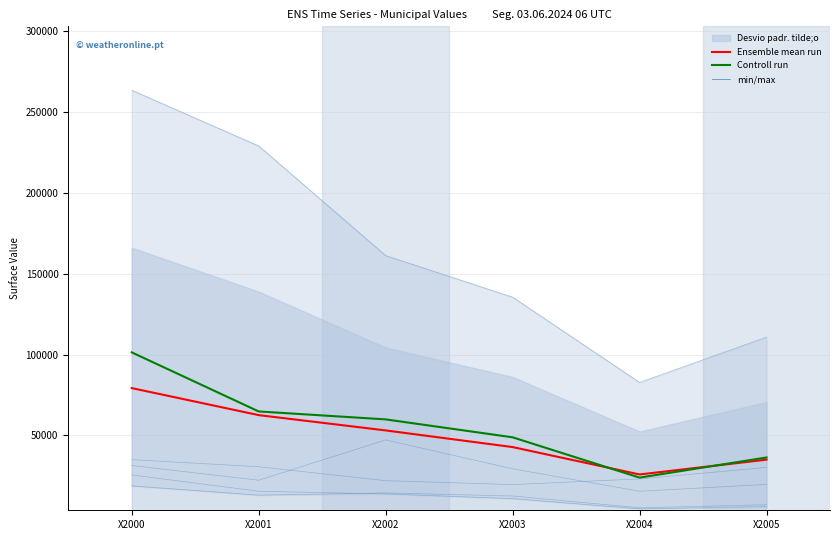

Reading right to left, extract all data points from this chart.

Ensemble mean run: X2005=34946.4	X2004=25785.5	X2003=42728.3	X2002=53036.1	X2001=62496.6	X2000=79219.4
Controll run: X2005=36291.4	X2004=23833.7	X2003=48767.9	X2002=59857.3	X2001=64768.5	X2000=101323.3